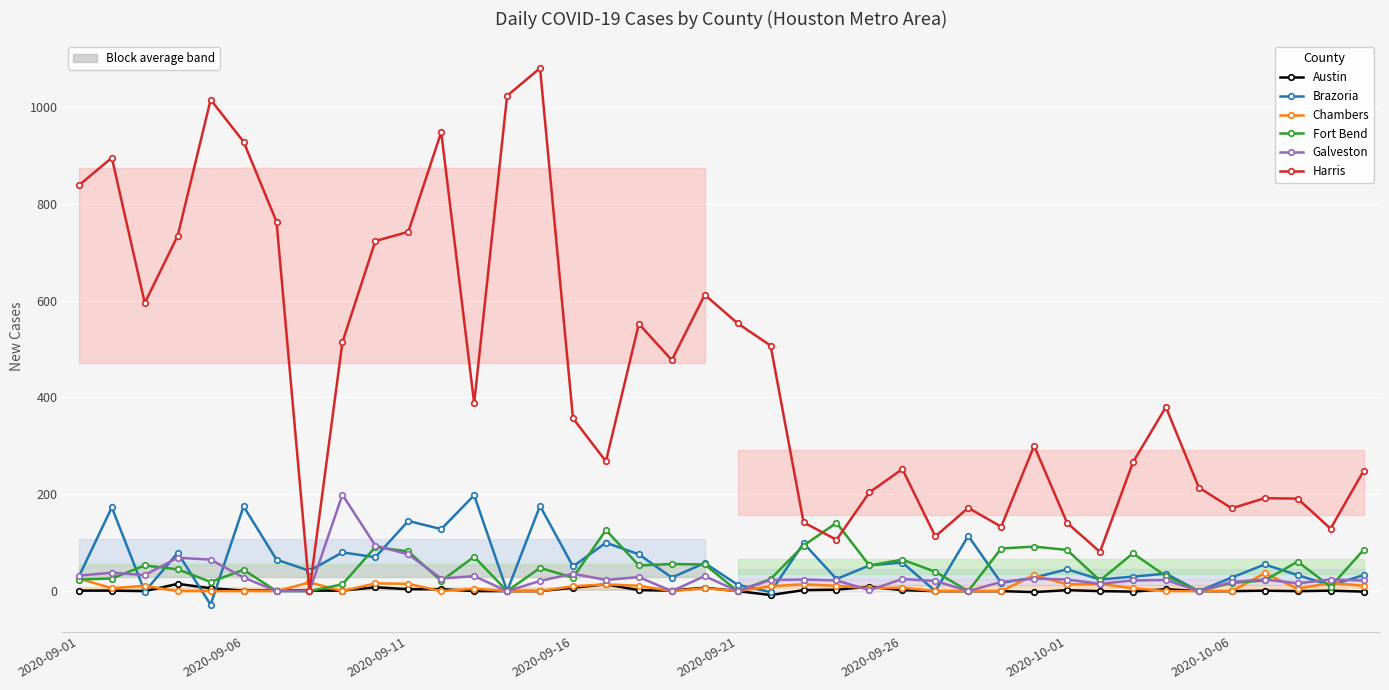

Which series has the widest spread of values?

Harris